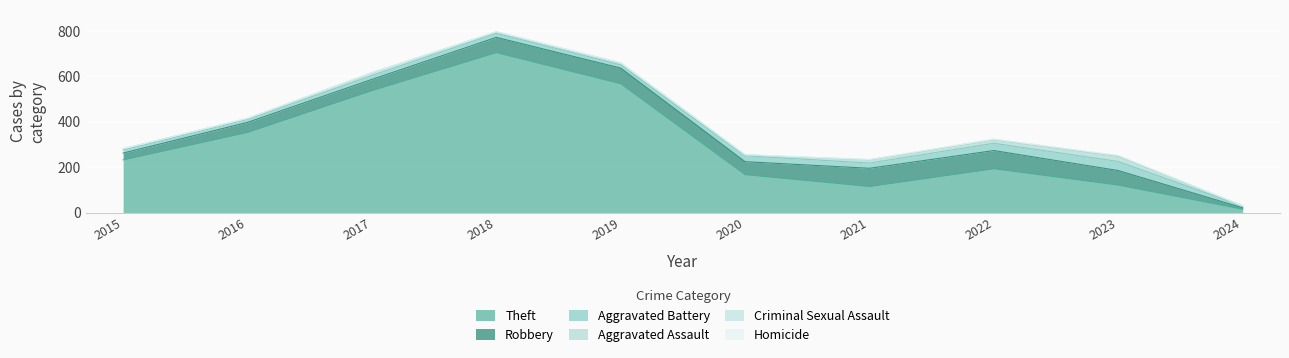

What is the difference between the maximum and second lowest values in the Homicide series?

2